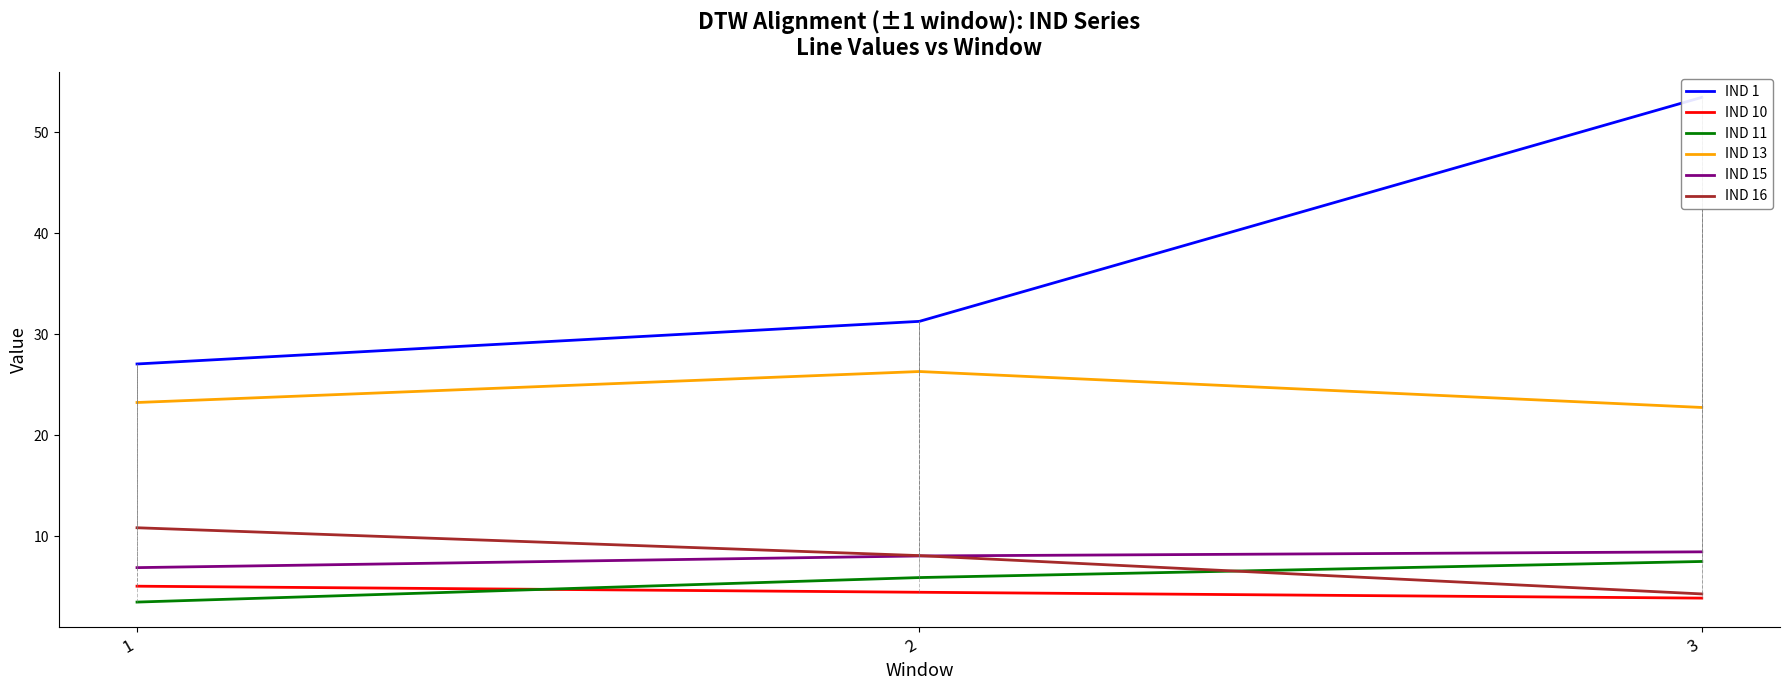

What are all the series names shown in the legend?

IND 1, IND 10, IND 11, IND 13, IND 15, IND 16